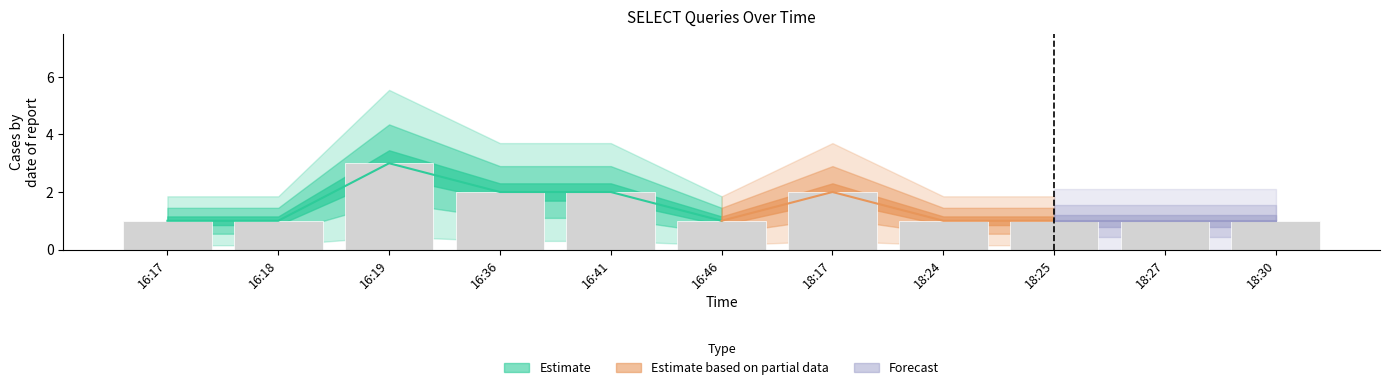

What is the label of the 7th bar from the right?

16:41